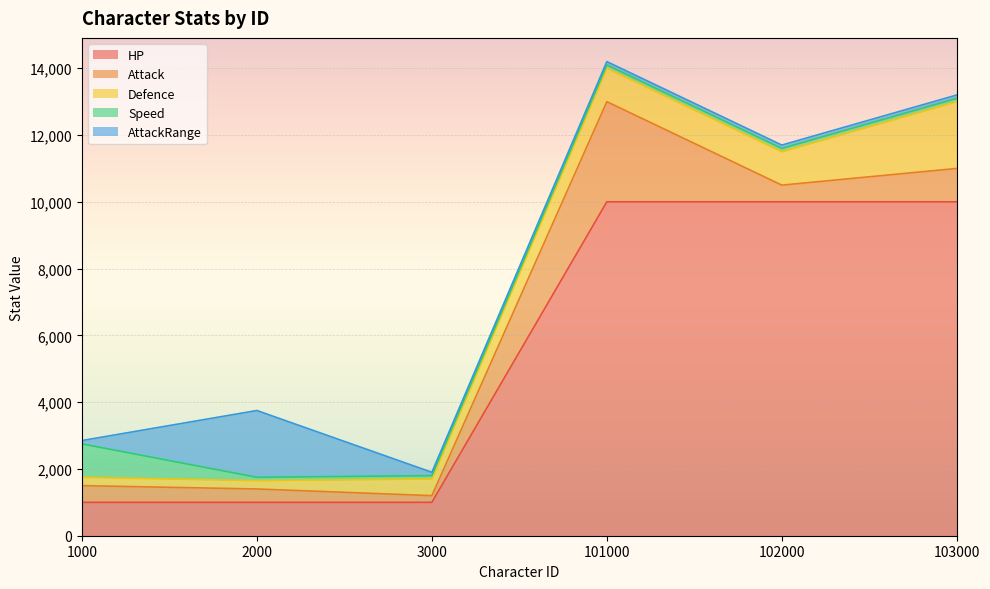

Which series has the largest total across all categories?

HP